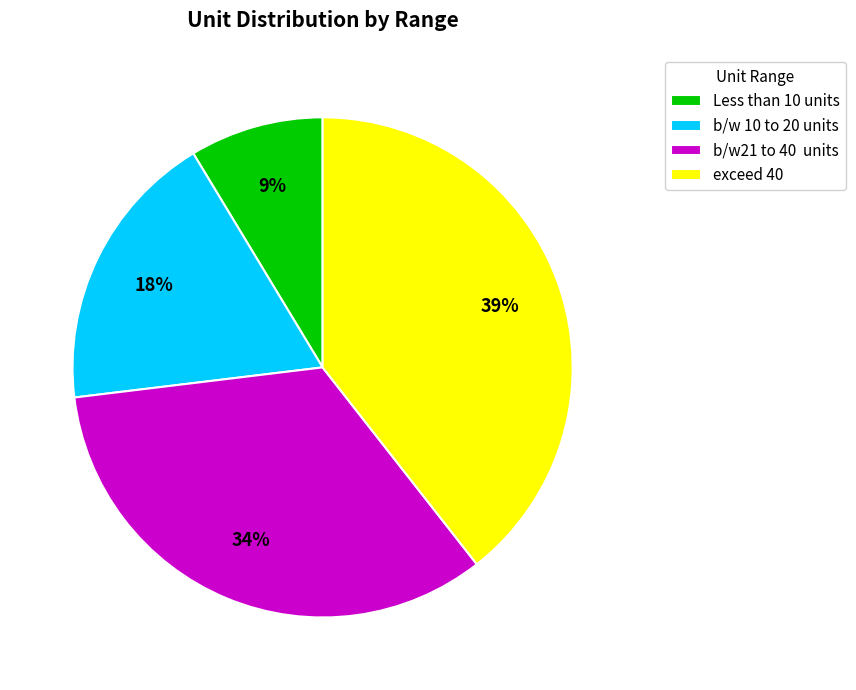

Which slice is the smallest?

Less than 10 units